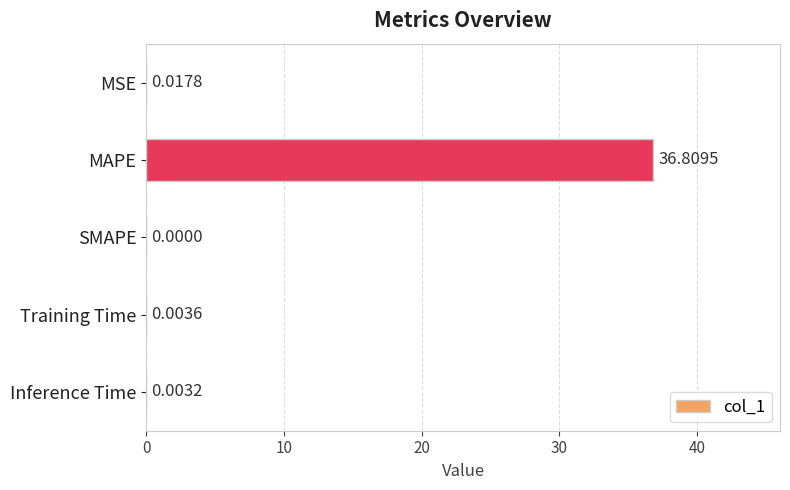

At which label is the value closest to 18?

MSE